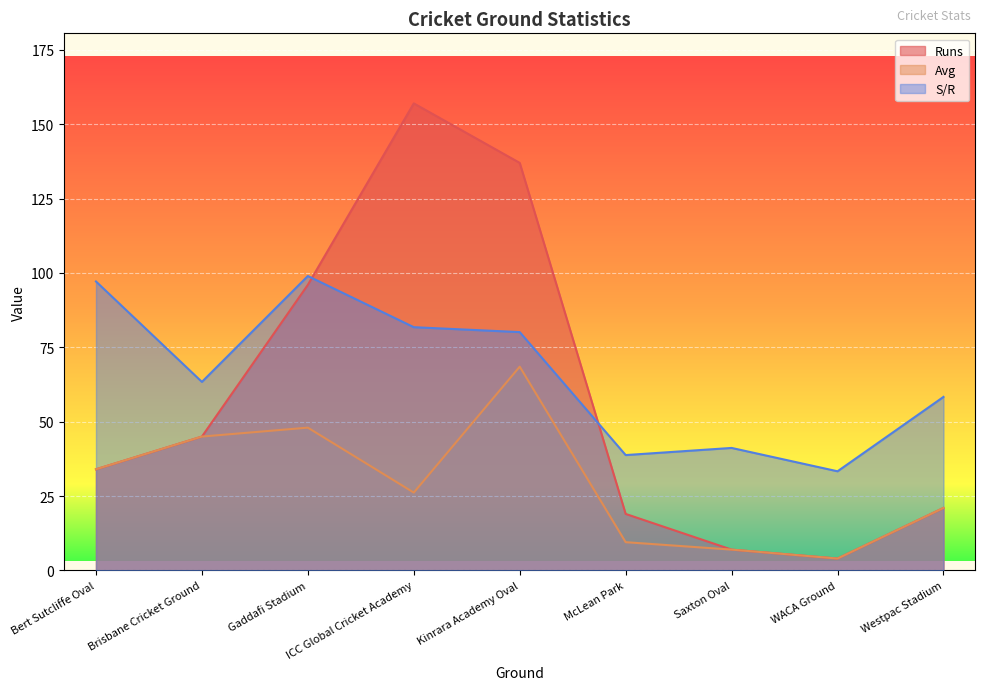

At which category is the sum across all series the highest?

Kinrara Academy Oval